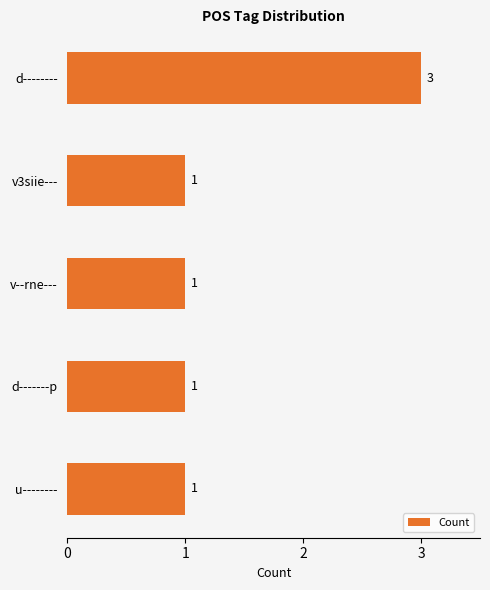

What is the difference between the maximum and minimum values?

2